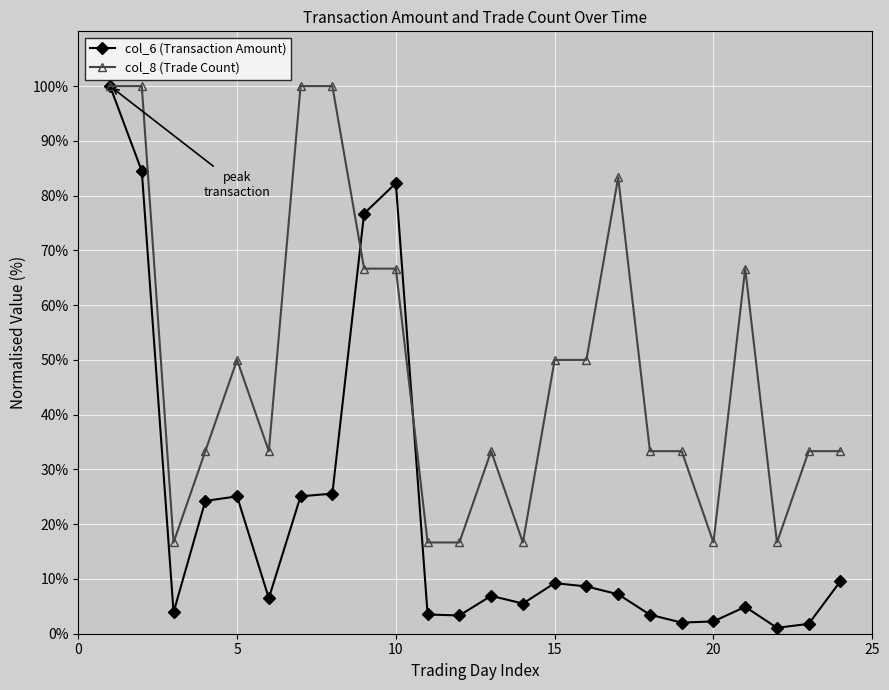

True or false: col_6 (Transaction Amount) has more than 0 points higher than both neighbors.

True